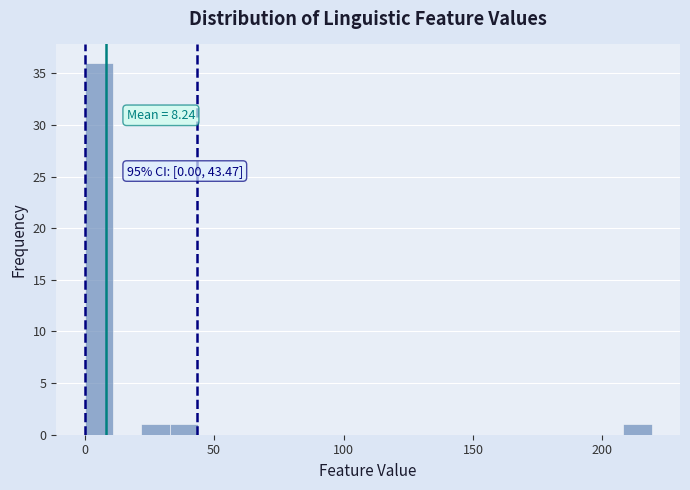

Read against the x-axis, roughly where is the centre of the tallest bar?

5